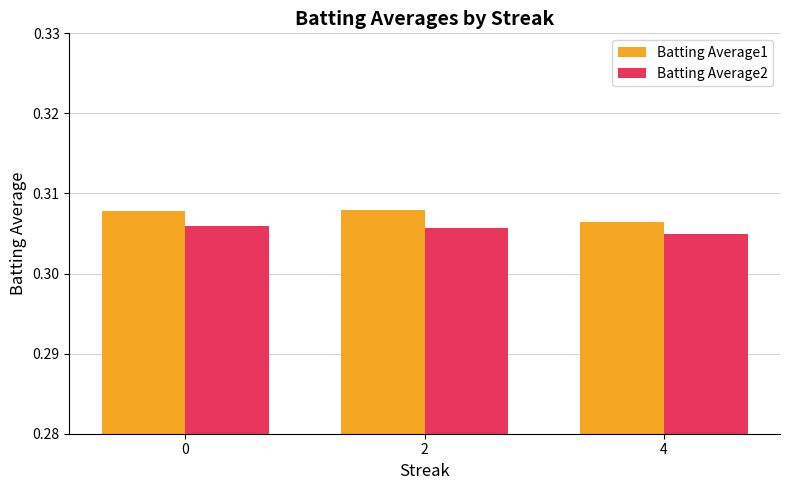

Count the Batting Average2 values in the range 0 to 1.

3